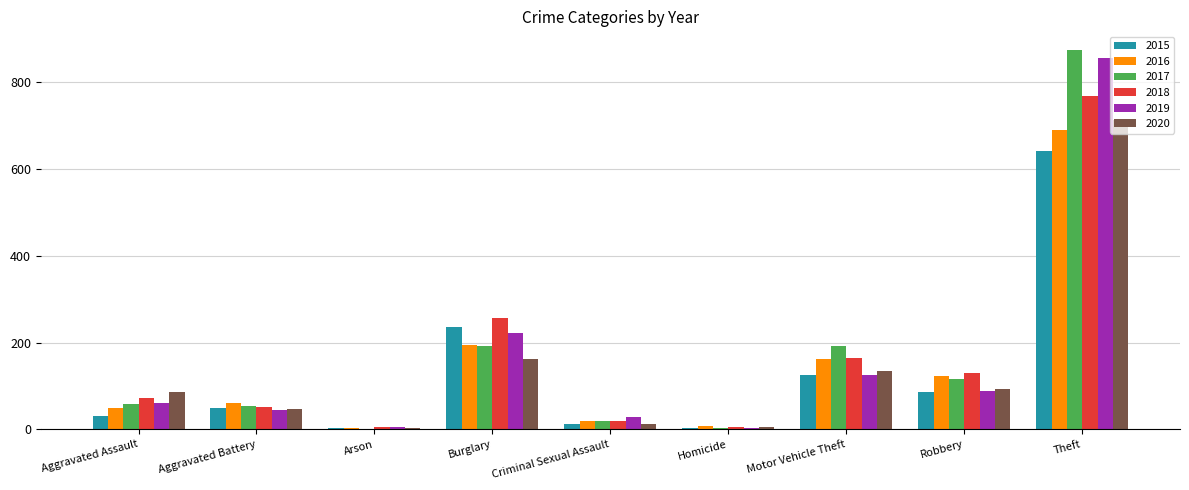

Is it true that 2020 equals 163 at Burglary?

True